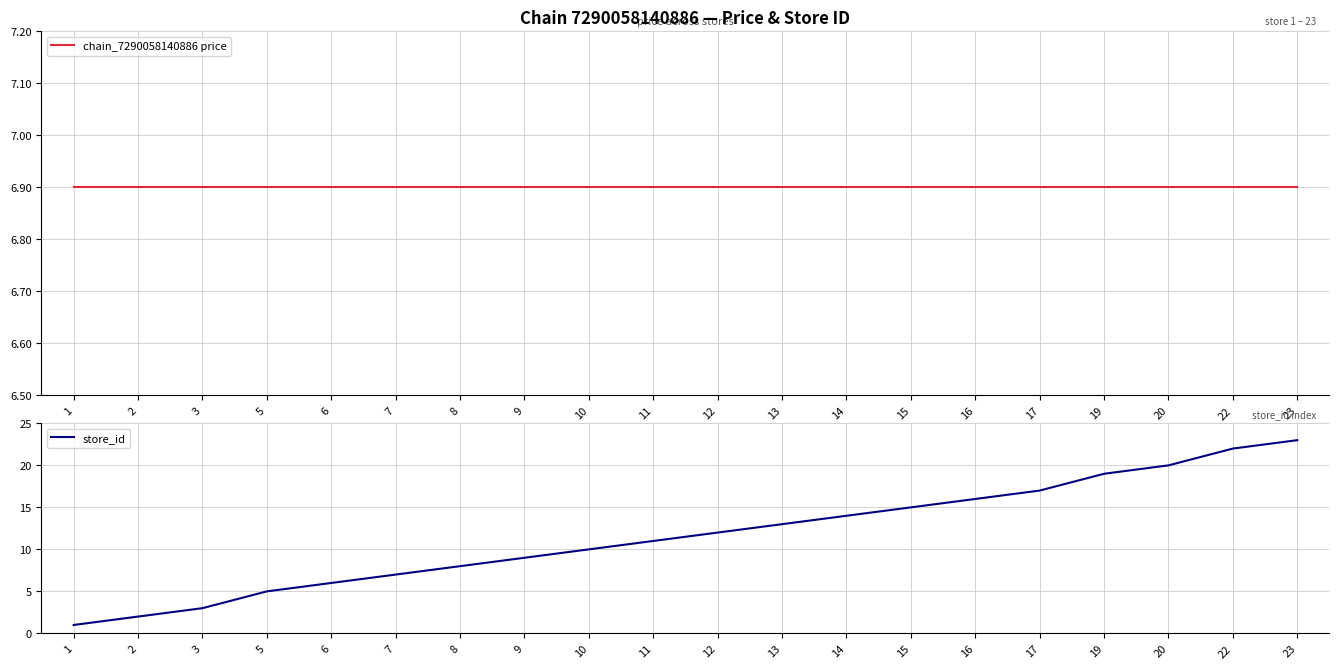

What is the average value of the store_id series?

11.7